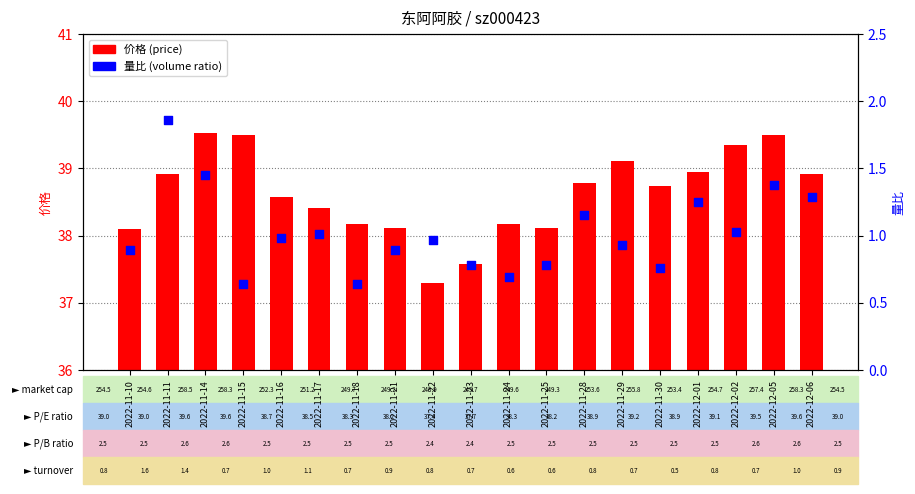

Which series reaches the minimum Y coordinate?

量比